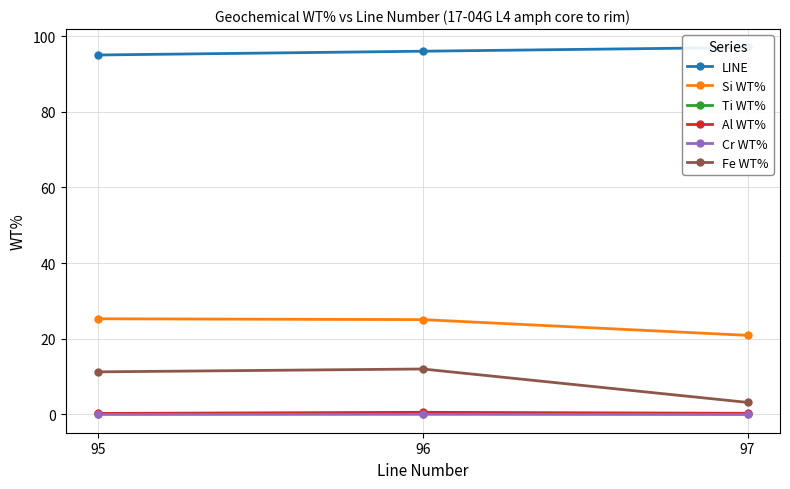

What is the difference between the highest and lowest values at 96?

96.0